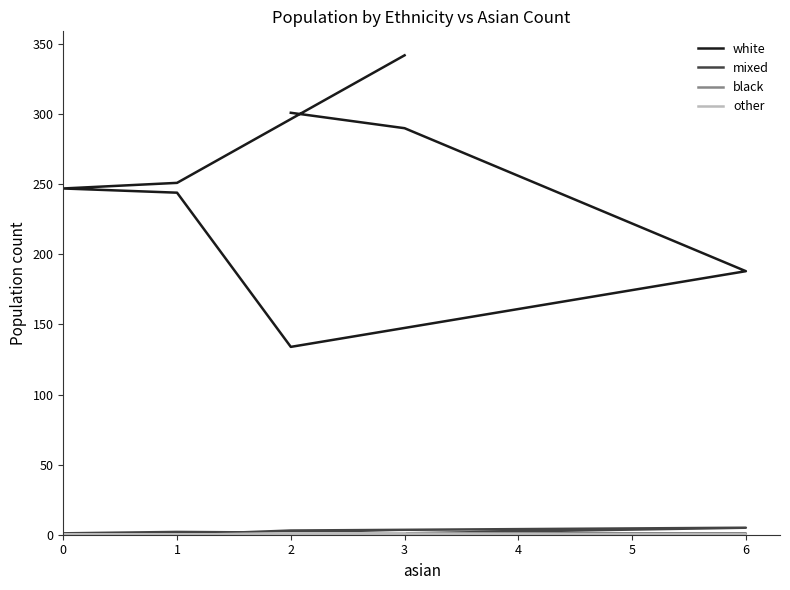

What is the difference between the highest and lowest values at 1?

244